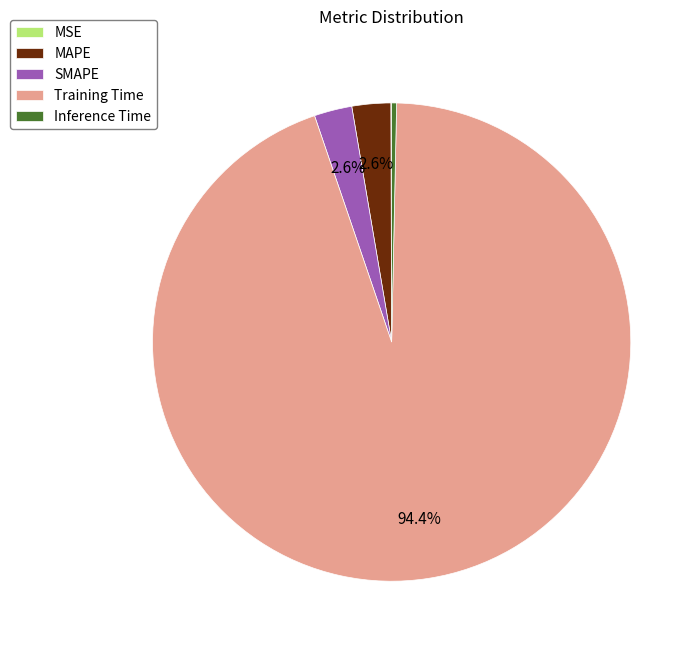

Which slice is the largest?

Training Time